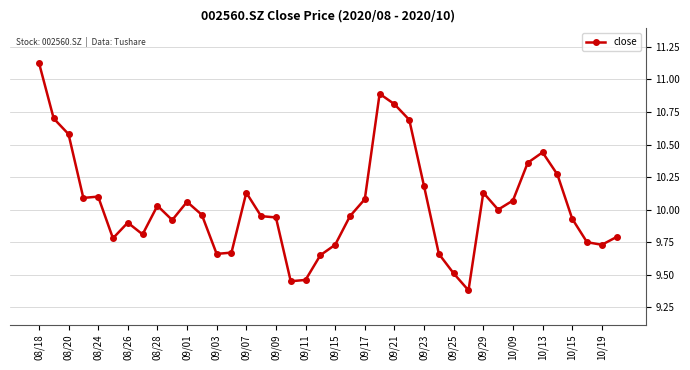

What is the sum of all values?

401.3